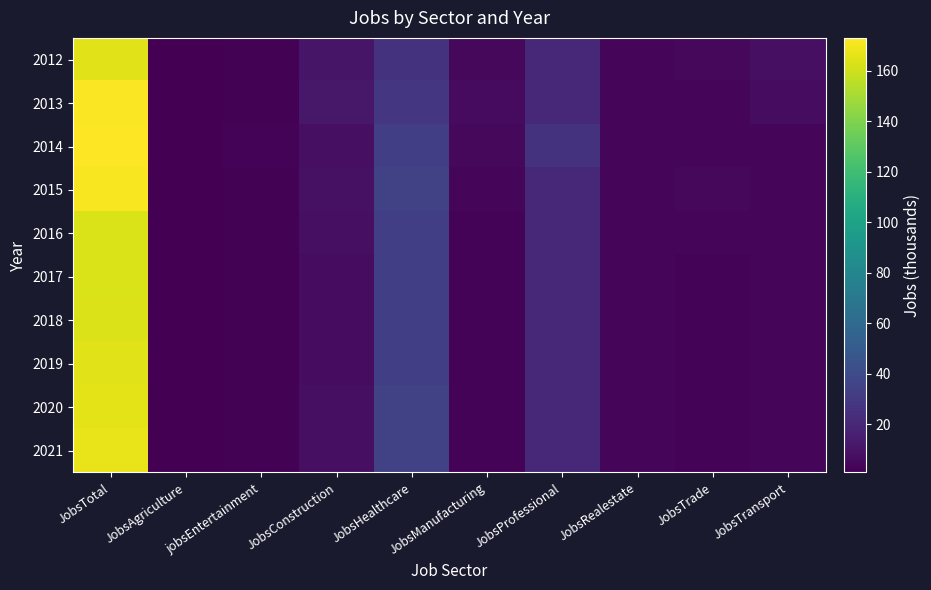

Reading left to right, what are all the values shown in this chart?

2012: JobsTotal=165	JobsAgriculture=1	jobsEntertainment=2	JobsConstruction=11	JobsHealthcare=26	JobsManufacturing=5	JobsProfessional=20	JobsRealestate=4	JobsTrade=5	JobsTransport=8
2013: JobsTotal=172	JobsAgriculture=1	jobsEntertainment=2	JobsConstruction=12	JobsHealthcare=28	JobsManufacturing=6	JobsProfessional=21	JobsRealestate=4	JobsTrade=4	JobsTransport=7
2014: JobsTotal=173	JobsAgriculture=1	jobsEntertainment=3	JobsConstruction=8	JobsHealthcare=33	JobsManufacturing=5	JobsProfessional=26	JobsRealestate=4	JobsTrade=4	JobsTransport=4
2015: JobsTotal=171	JobsAgriculture=1	jobsEntertainment=2	JobsConstruction=9	JobsHealthcare=34	JobsManufacturing=4	JobsProfessional=21	JobsRealestate=4	JobsTrade=5	JobsTransport=4
2016: JobsTotal=163	JobsAgriculture=1	jobsEntertainment=2	JobsConstruction=8	JobsHealthcare=33	JobsManufacturing=3	JobsProfessional=21	JobsRealestate=4	JobsTrade=4	JobsTransport=4
2017: JobsTotal=163	JobsAgriculture=1	jobsEntertainment=2	JobsConstruction=7	JobsHealthcare=33	JobsManufacturing=3	JobsProfessional=21	JobsRealestate=4	JobsTrade=3	JobsTransport=4
2018: JobsTotal=164	JobsAgriculture=1	jobsEntertainment=2	JobsConstruction=7	JobsHealthcare=33	JobsManufacturing=3	JobsProfessional=21	JobsRealestate=4	JobsTrade=3	JobsTransport=4
2019: JobsTotal=165	JobsAgriculture=1	jobsEntertainment=2	JobsConstruction=7	JobsHealthcare=33	JobsManufacturing=3	JobsProfessional=21	JobsRealestate=4	JobsTrade=3	JobsTransport=4
2020: JobsTotal=166	JobsAgriculture=1	jobsEntertainment=2	JobsConstruction=8	JobsHealthcare=34	JobsManufacturing=3	JobsProfessional=21	JobsRealestate=4	JobsTrade=3	JobsTransport=4
2021: JobsTotal=167	JobsAgriculture=1	jobsEntertainment=2	JobsConstruction=8	JobsHealthcare=34	JobsManufacturing=3	JobsProfessional=21	JobsRealestate=4	JobsTrade=3	JobsTransport=4